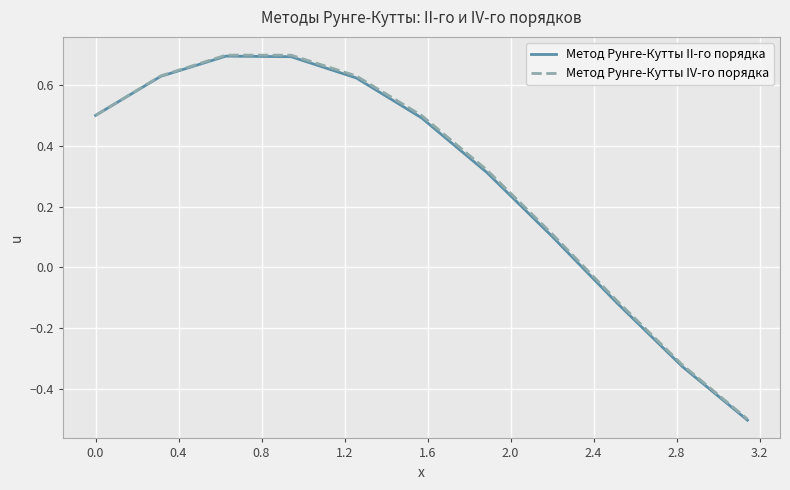

What is the maximum value shown in the chart?

0.7